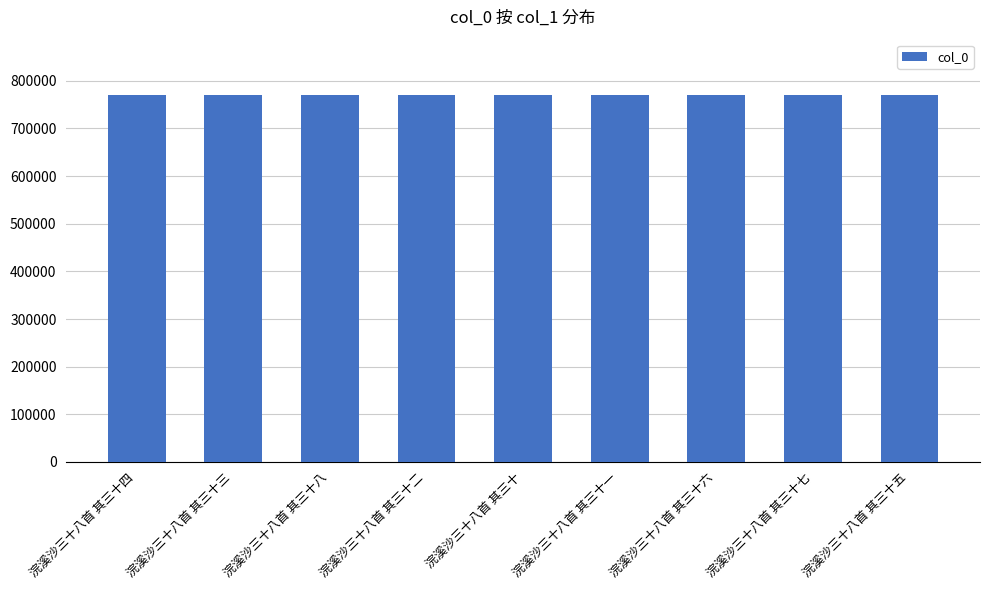

What is the ratio of the value at 浣溪沙三十八首 其三十六 to the value at 浣溪沙三十八首 其三十八?

1.0